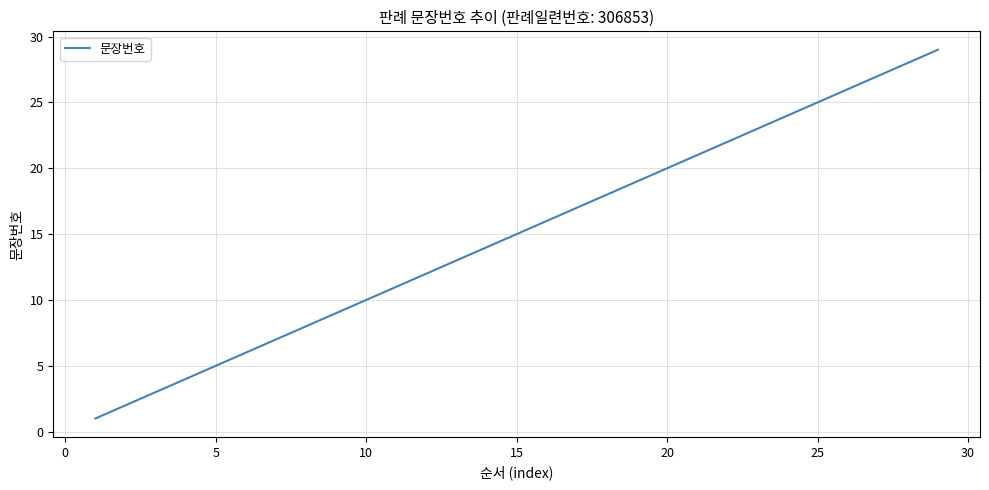

What is the greatest value displayed?

29